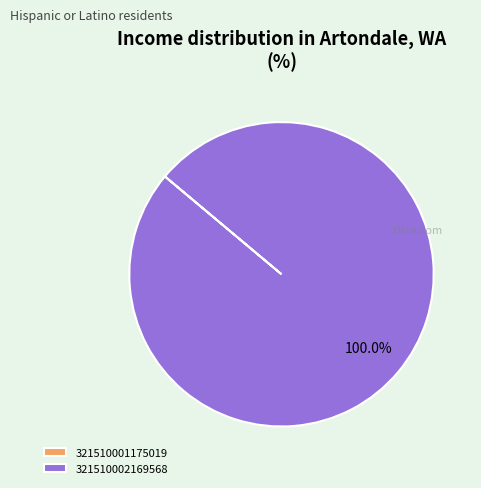

To the nearest percent, what portion does 321510002169568 represent?

100%